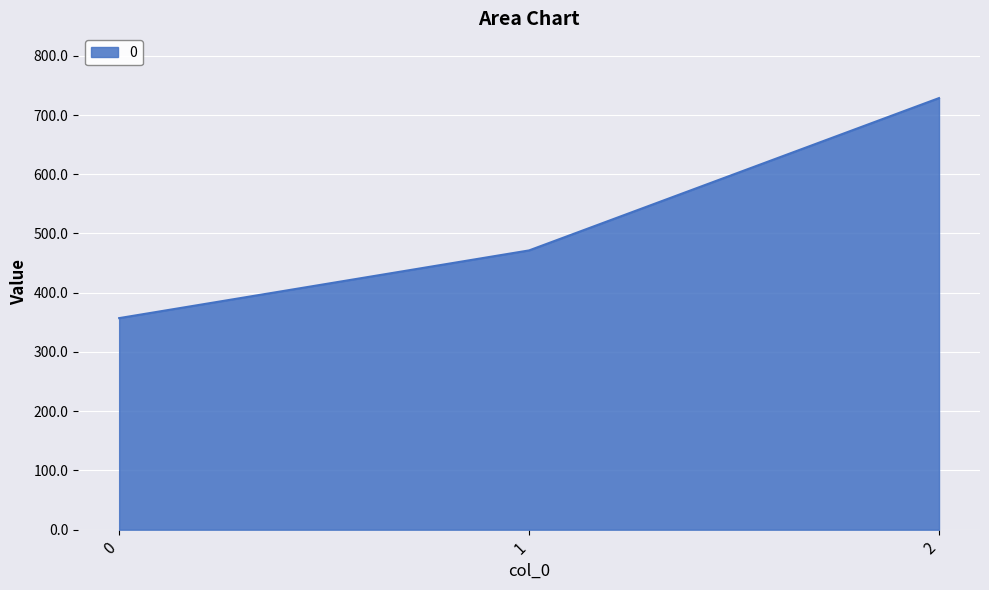

How many values are below 471?

1